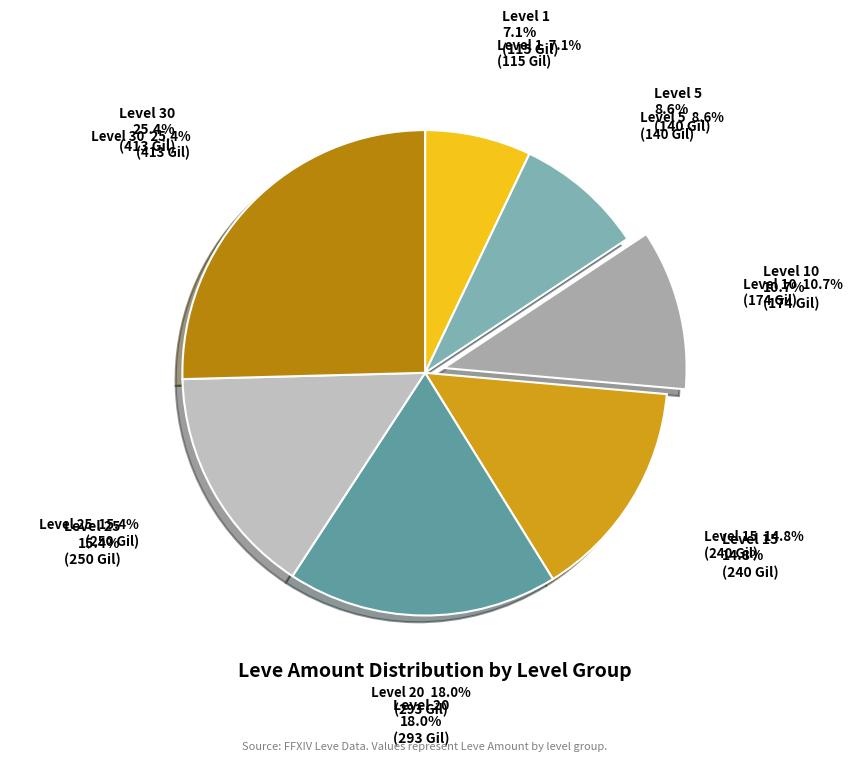

To the nearest percent, what is the average slice percentage?

14%